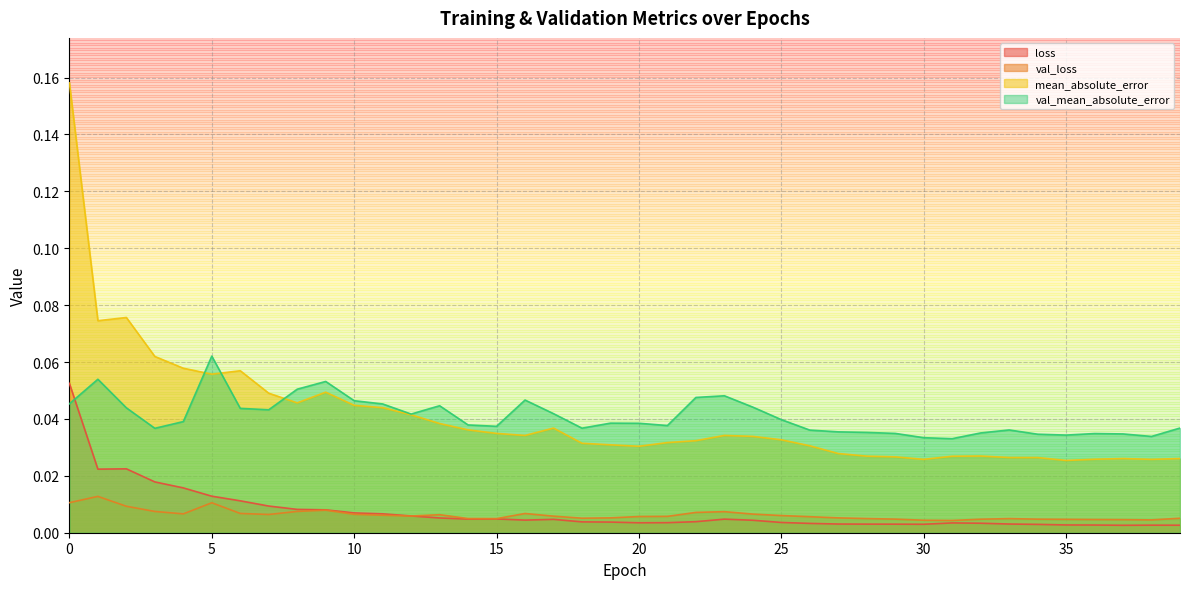

Which series has the widest spread of values?

mean_absolute_error